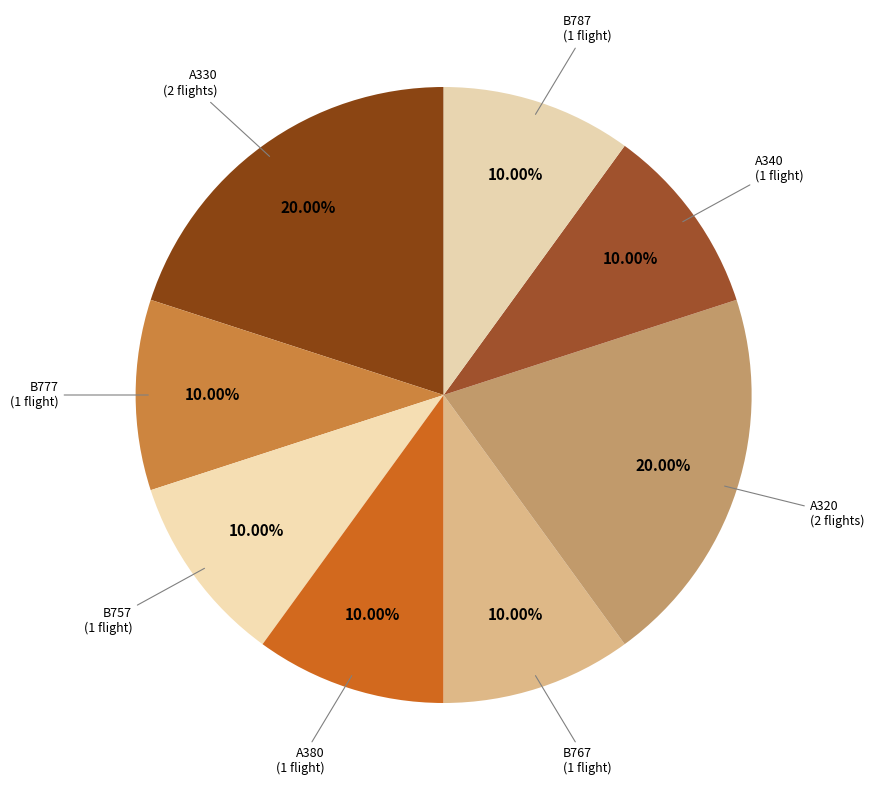

Count the number of slices in the pie.

8